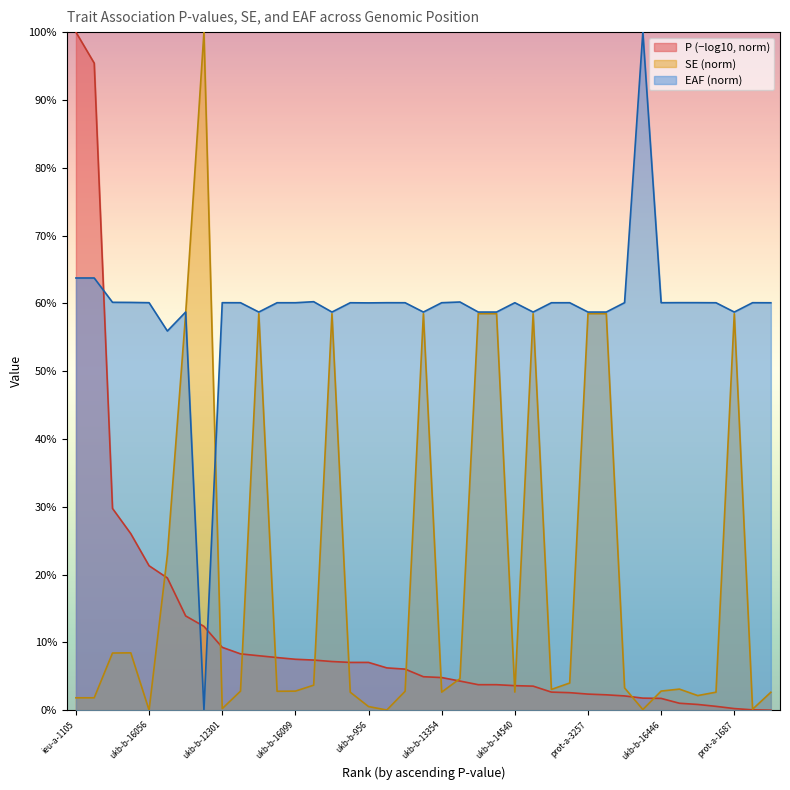

Rank the categories by SE value from lowest to highest.

ukb-b-16056, ukb-b-46, ukb-a-541, ukb-b-16751, ukb-b-12301, ukb-b-956, ieu-a-1105, ieu-a-1104, ukb-b-19809, ukb-b-9685, ukb-b-19520, ukb-b-17409, ukb-b-13354, ukb-b-14540, ukb-b-14310, ukb-b-17271, ukb-b-12828, ukb-b-16099, ukb-b-16446, ukb-b-7859, ukb-b-1996, ukb-b-16881, ebi-a-GCST006586, ukb-b-7376, ukb-b-6134, ebi-a-GCST004603, ebi-a-GCST004607, ieu-a-850, prot-a-449, prot-a-946, prot-a-1699, prot-a-1393, prot-a-114, prot-a-614, prot-a-779, prot-a-3257, prot-a-1266, prot-a-1687, ieu-a-812